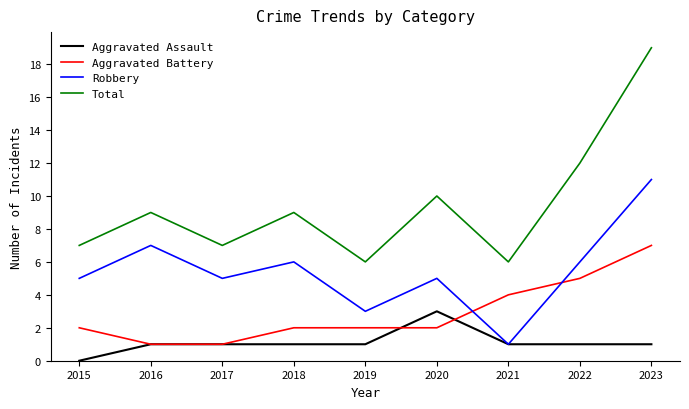

Reading left to right, list all the values displayed in this chart.

Aggravated Assault: 0	1	1	1	1	3	1	1	1
Aggravated Battery: 2	1	1	2	2	2	4	5	7
Robbery: 5	7	5	6	3	5	1	6	11
Total: 7	9	7	9	6	10	6	12	19